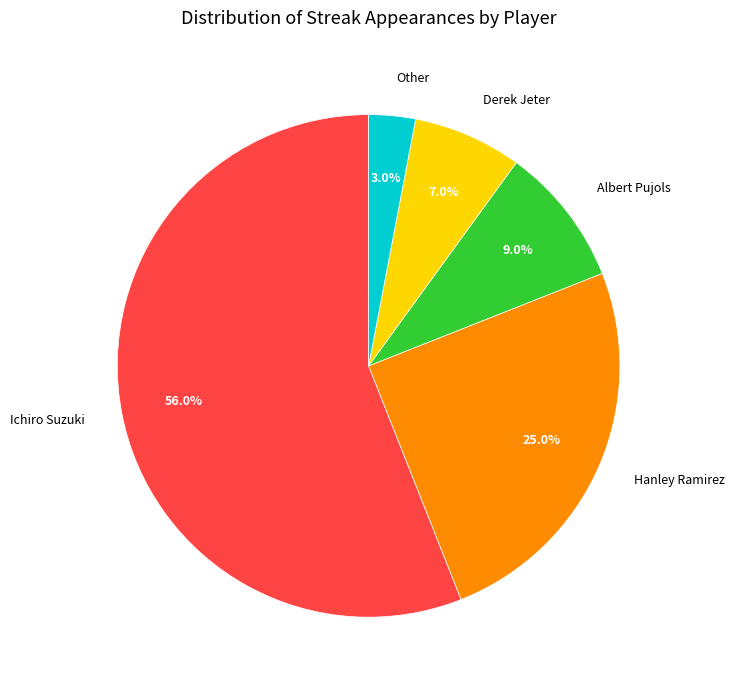

Rank the categories by value from highest to lowest.

Ichiro Suzuki, Hanley Ramirez, Albert Pujols, Derek Jeter, Other